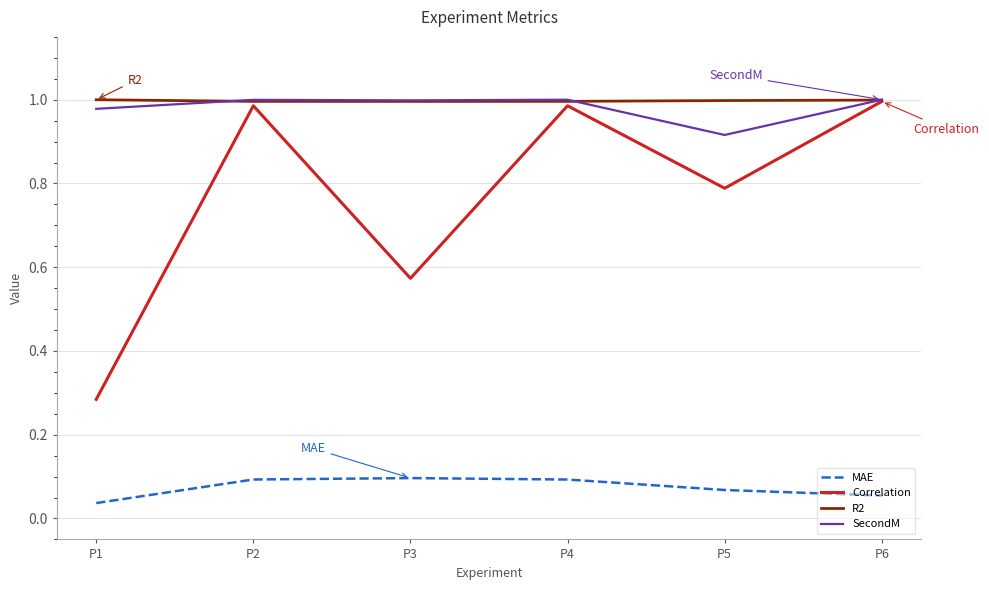

Which series changed the most between P1 and P5?

Correlation